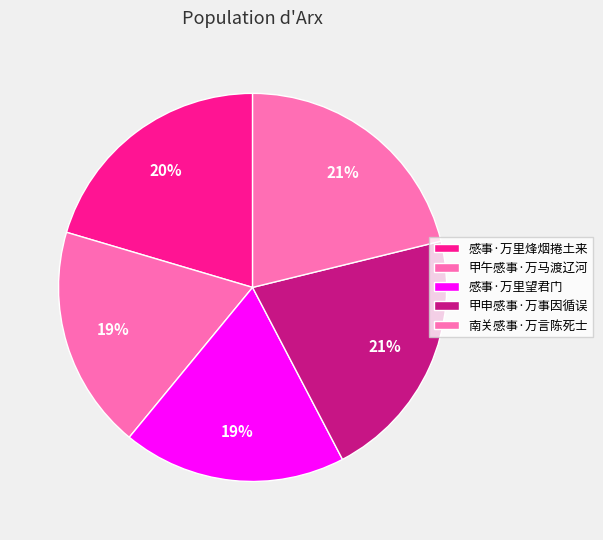

To the nearest percent, what portion does 感事·万里烽烟捲土来 represent?

20%